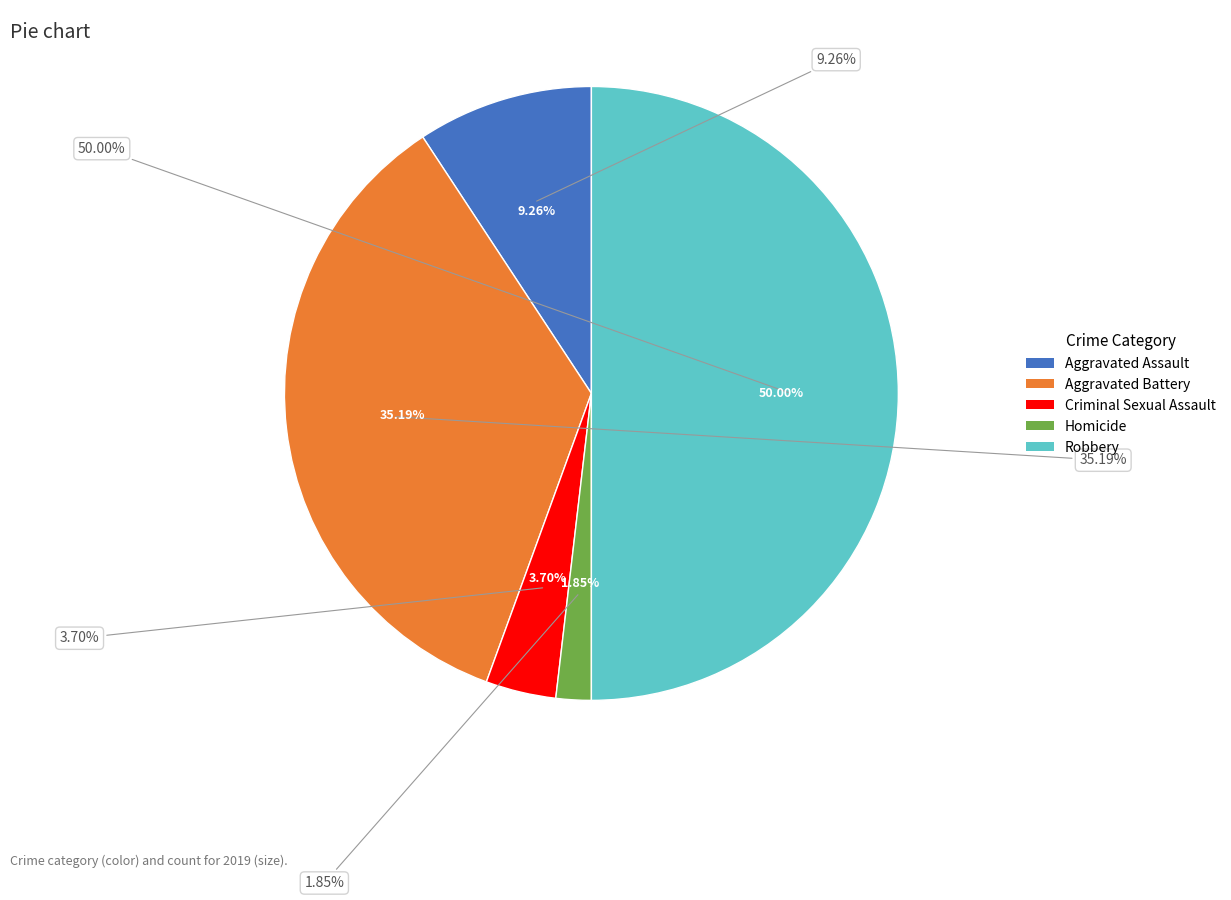

To the nearest percent, what portion does Criminal Sexual Assault represent?

4%